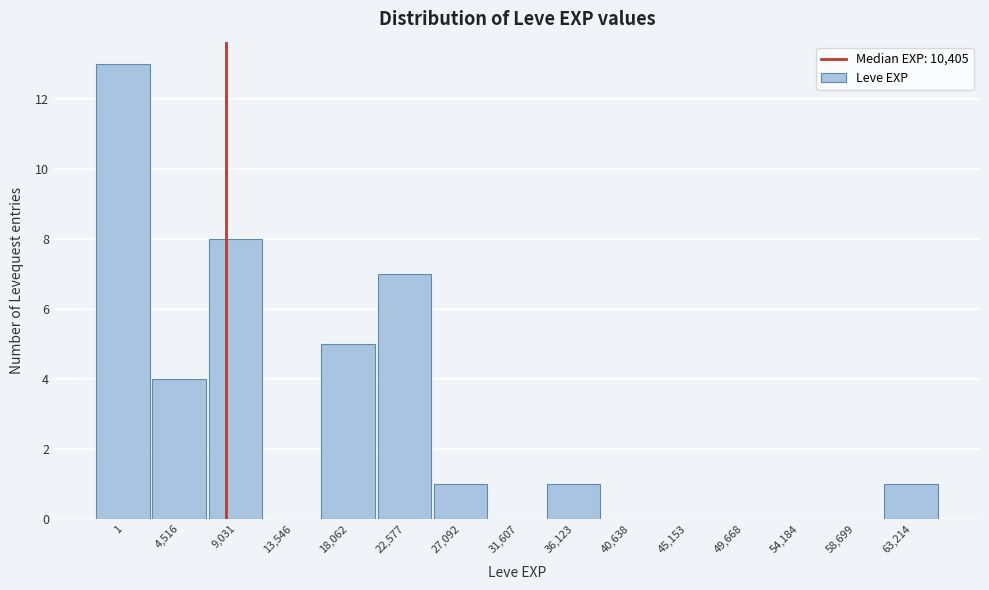

Reading left to right, extract all data points from this chart.

1=13	4,516=4	9,031=8	13,546=0	18,062=5	22,577=7	27,092=1	31,607=0	36,123=1	40,638=0	45,153=0	49,668=0	54,184=0	58,699=0	63,214=1